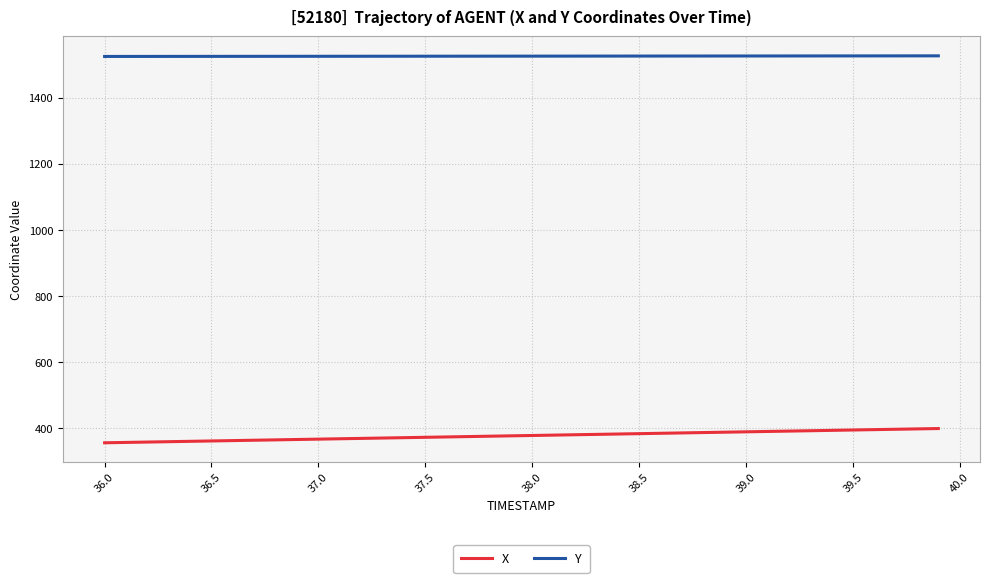

What is the difference between the maximum and minimum values in the X series?

43.1